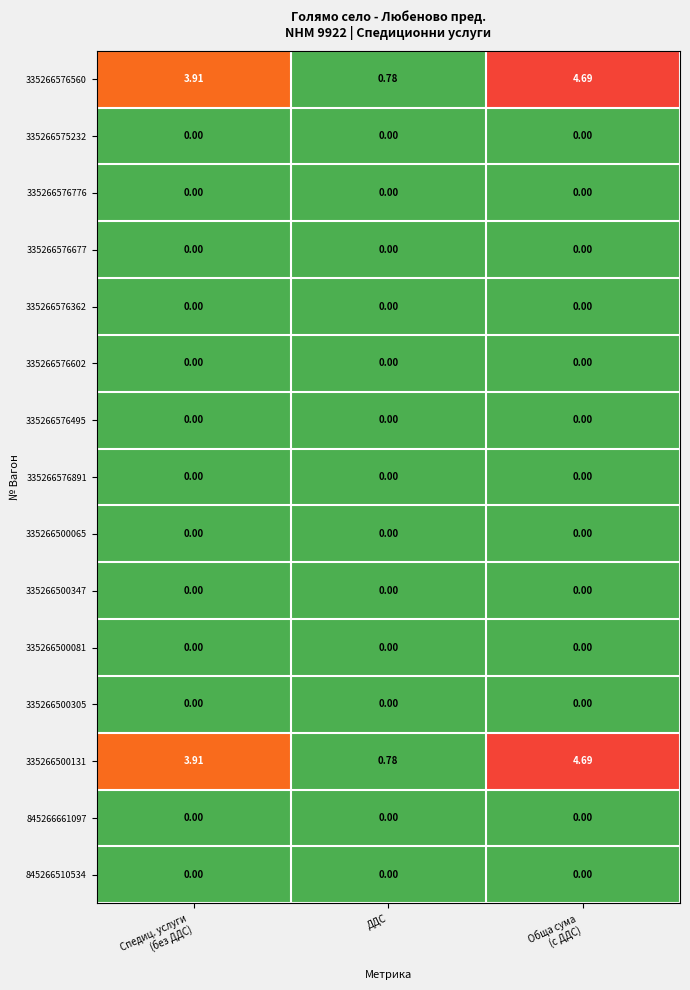

At which label is 335266500131 closest to 2?

ДДС